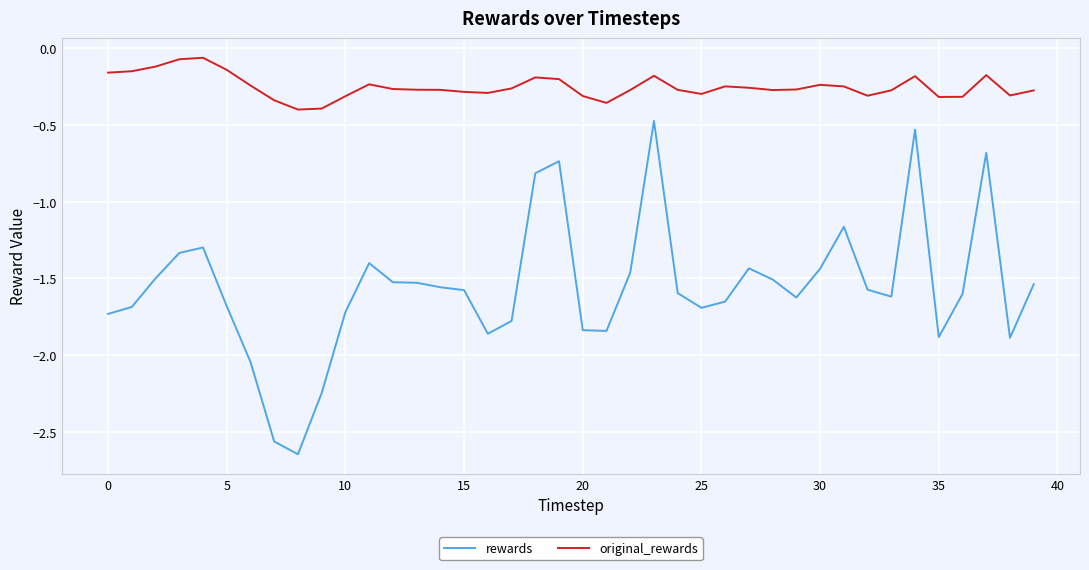

List the series in order of their overall mean, highest first.

original_rewards, rewards